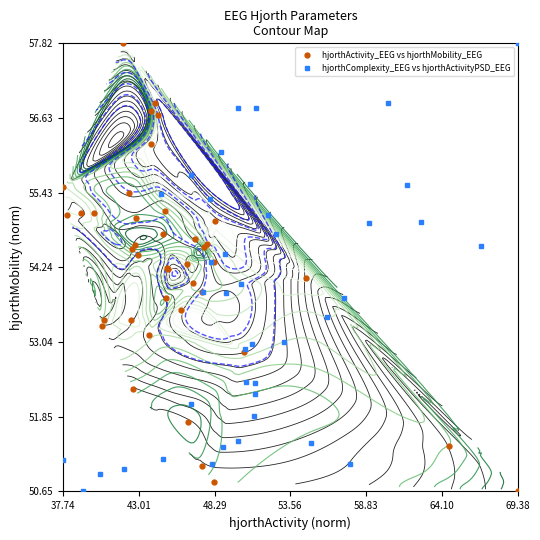

What are all the series names shown in the legend?

hjorthActivity_EEG vs hjorthMobility_EEG, hjorthComplexity_EEG vs hjorthActivityPSD_EEG